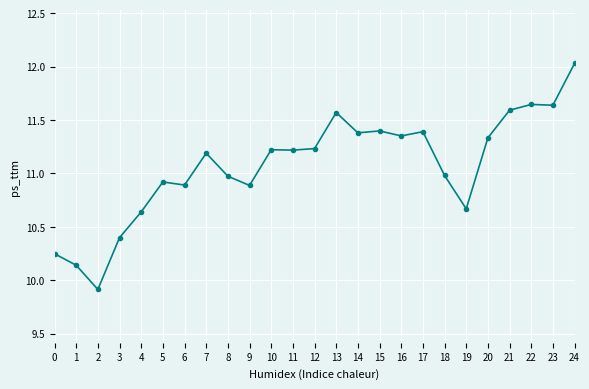

At which category does the chart reach its minimum across all series?

2